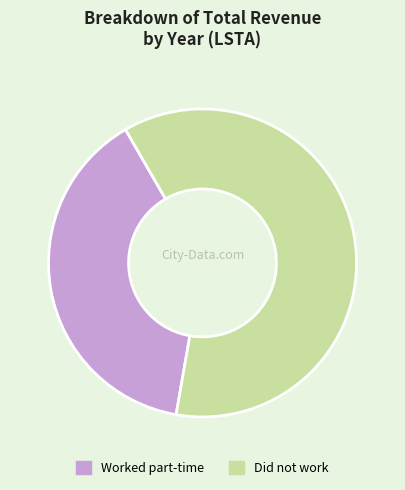

Rank the categories by value from highest to lowest.

Did not work, Worked part-time